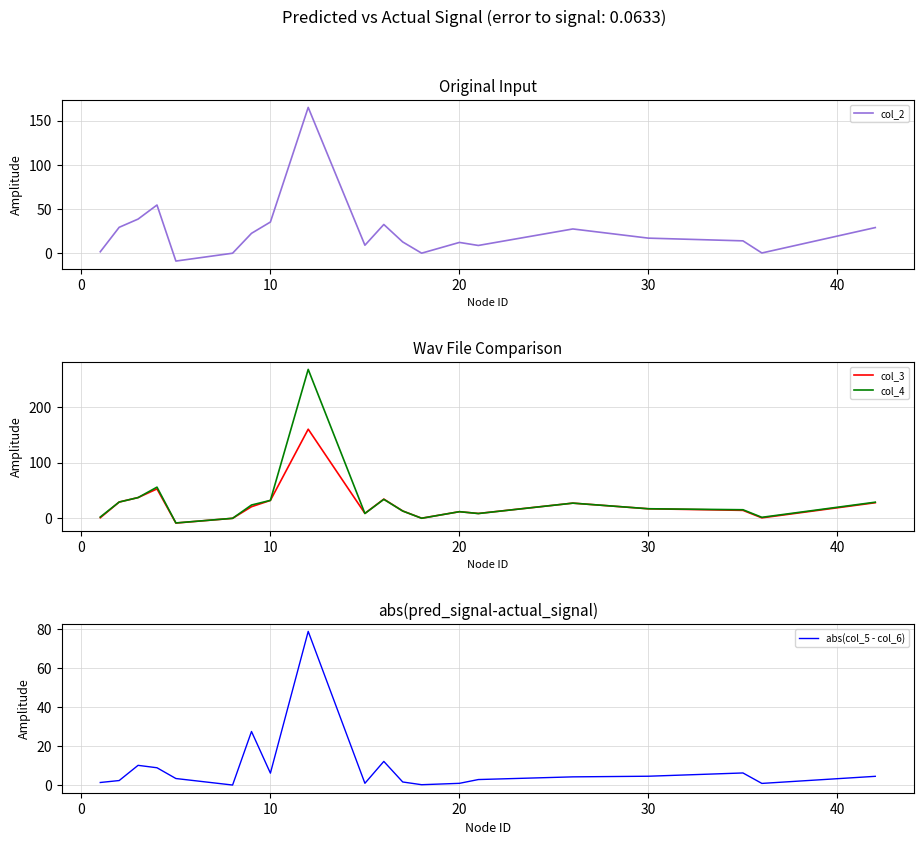

What are all the series names shown in the legend?

col_2, col_3, col_4, abs(col_5 - col_6)